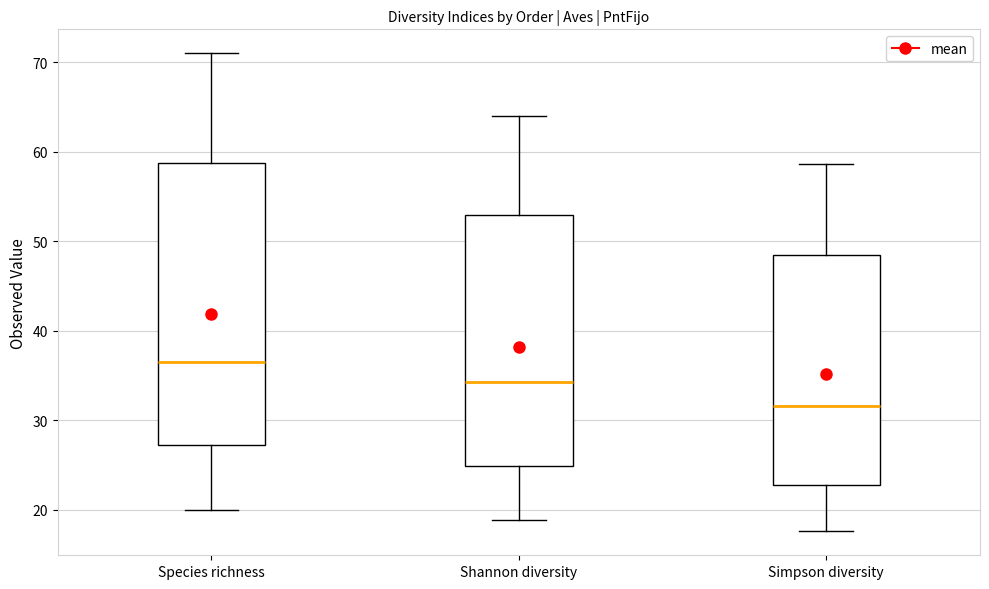

Reading left to right, transcribe this box plot: for each box, give where its median line is, the range the box spans, and where its two whiskers end, as read against the y-axis. The values are not printed on the chart, so give them approximately, as read against the axis.

Species richness: median 37, box 27 to 59, whiskers 20 to 71
Shannon diversity: median 34, box 25 to 53, whiskers 19 to 64
Simpson diversity: median 32, box 23 to 48, whiskers 18 to 59